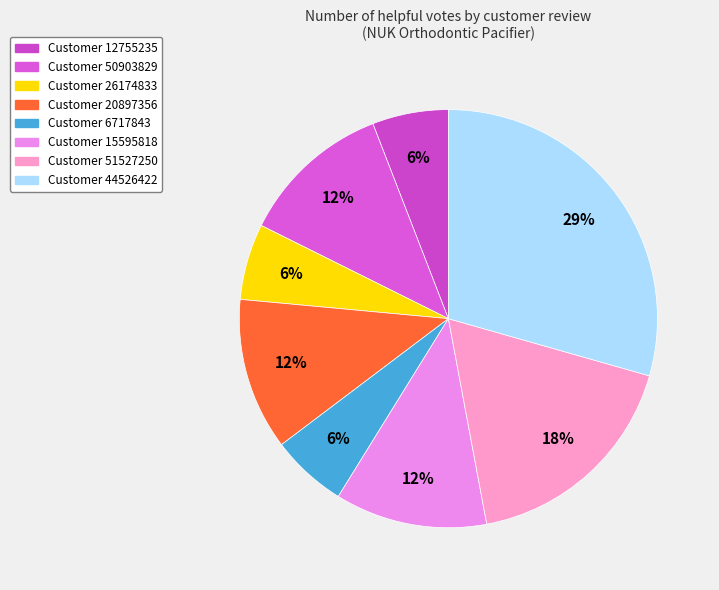

How many slices are in this pie chart?

8